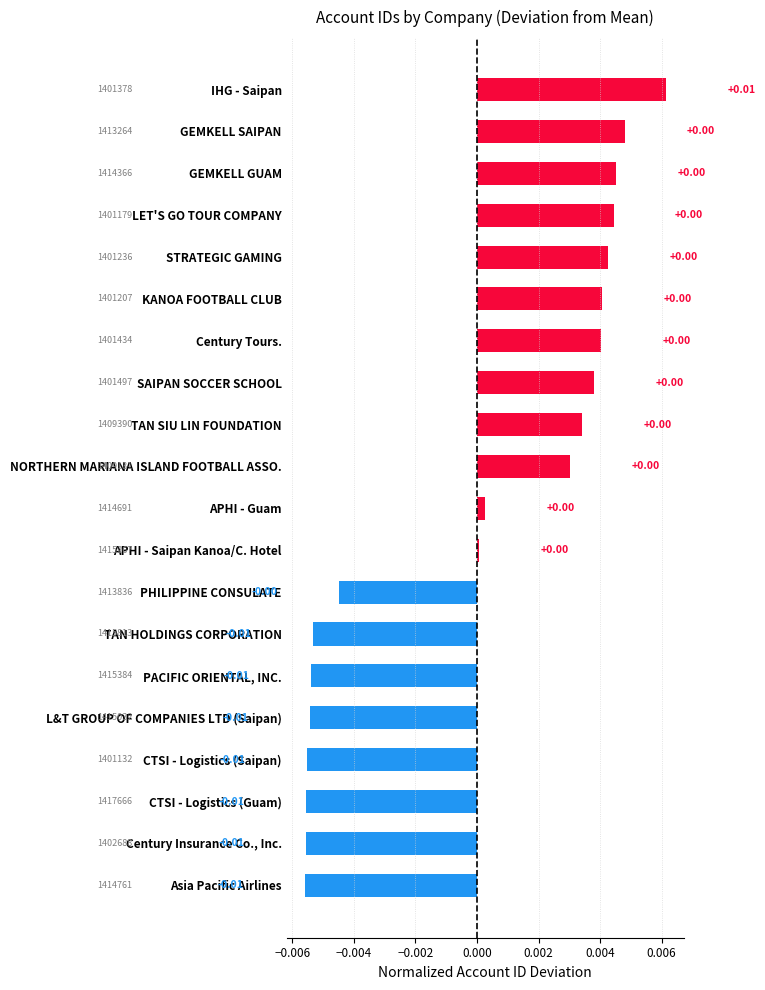

What is the label of the 18th bar from the top?

CTSI - Logistics (Guam)